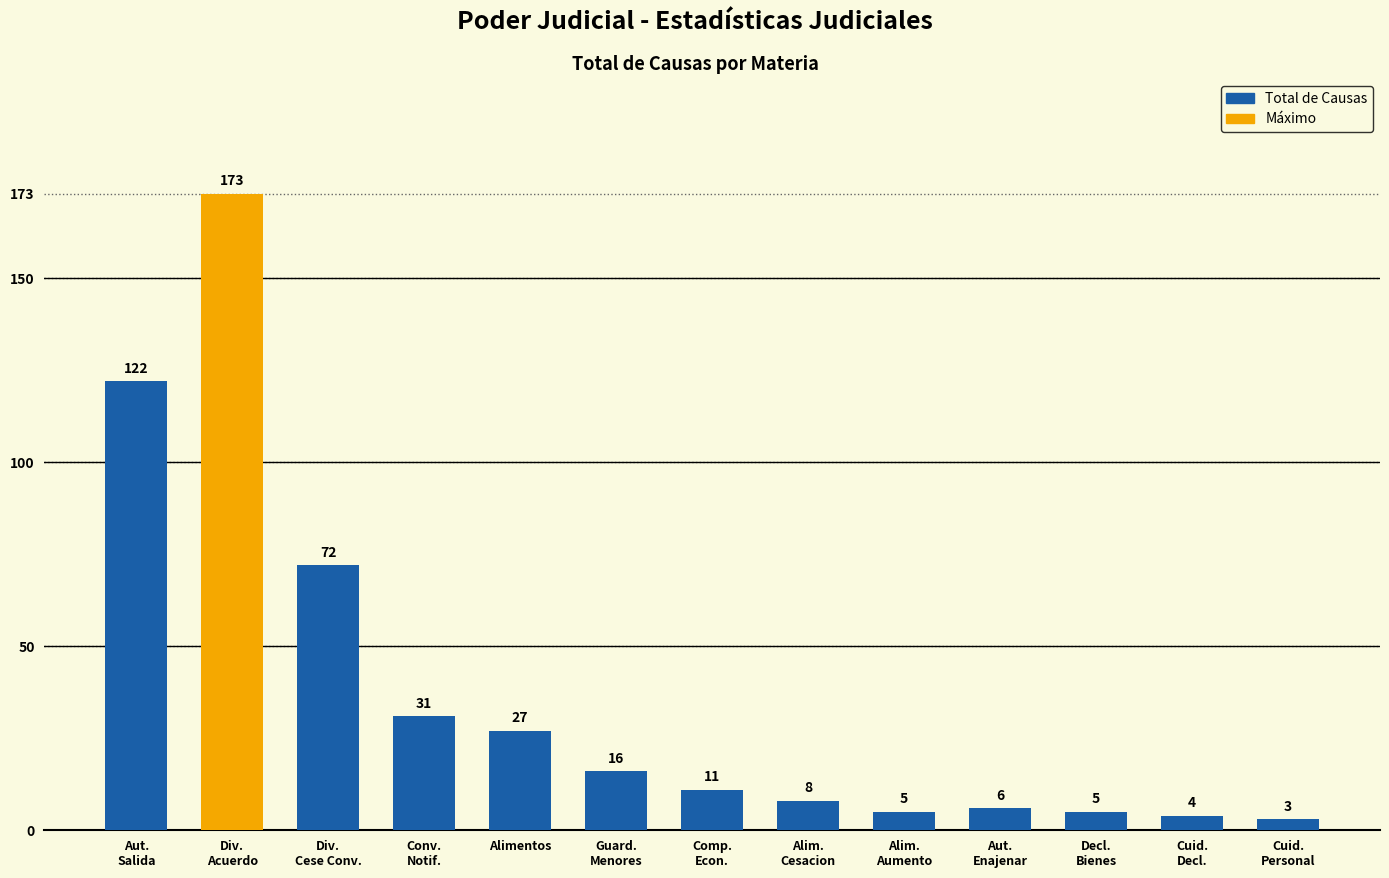

What is the change in value from Aut.
Salida to Div.
Acuerdo?

+51